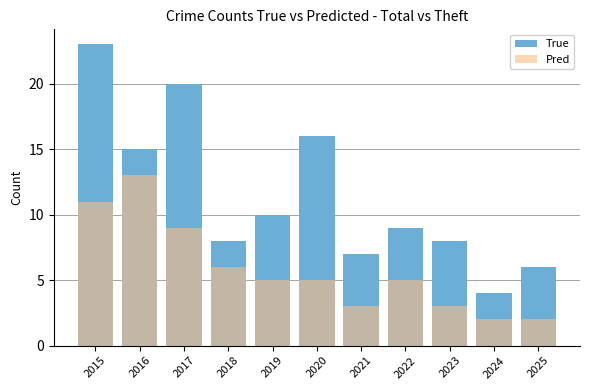

What is the average value of the Pred series?

6